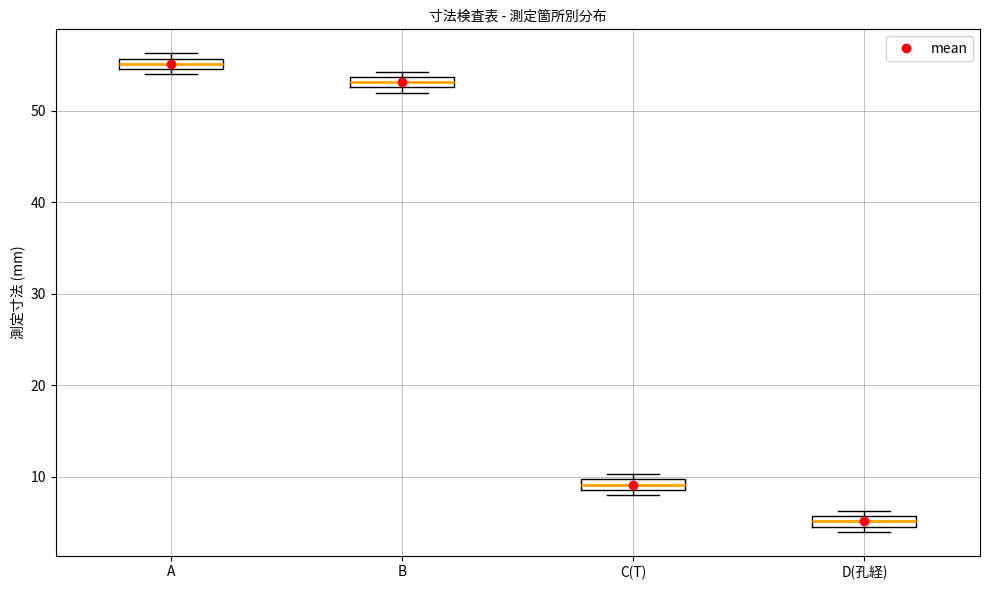

Where is the upper edge of the box for D(孔経) on the y-axis? The values are not printed on the chart, so give them approximately, as read against the axis.

6